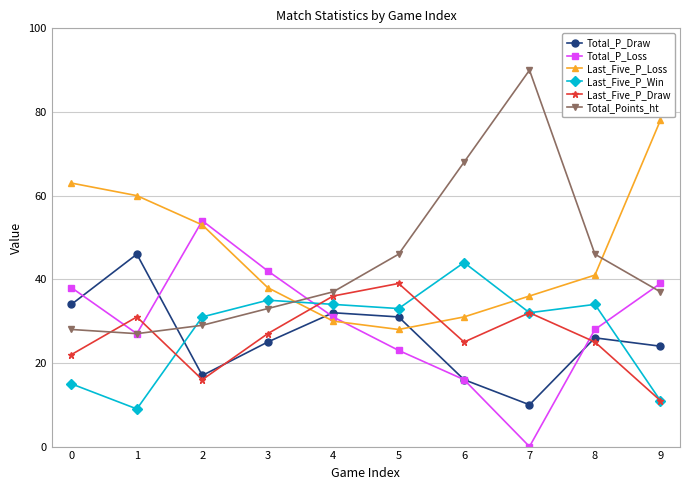

Between which two adjacent categories do Total_Points_ht and Total_P_Draw first intersect?

1 and 2